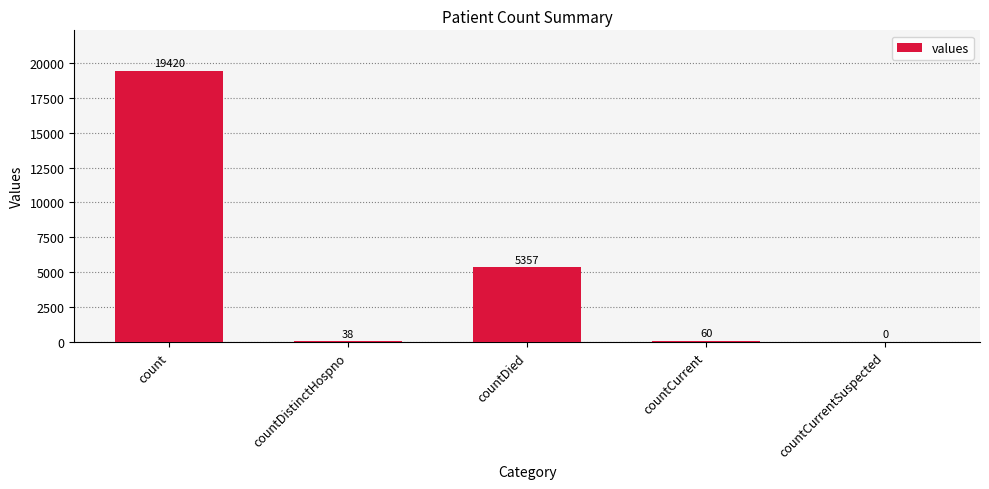

Are the bars grouped side by side (vs. stacked)?

No